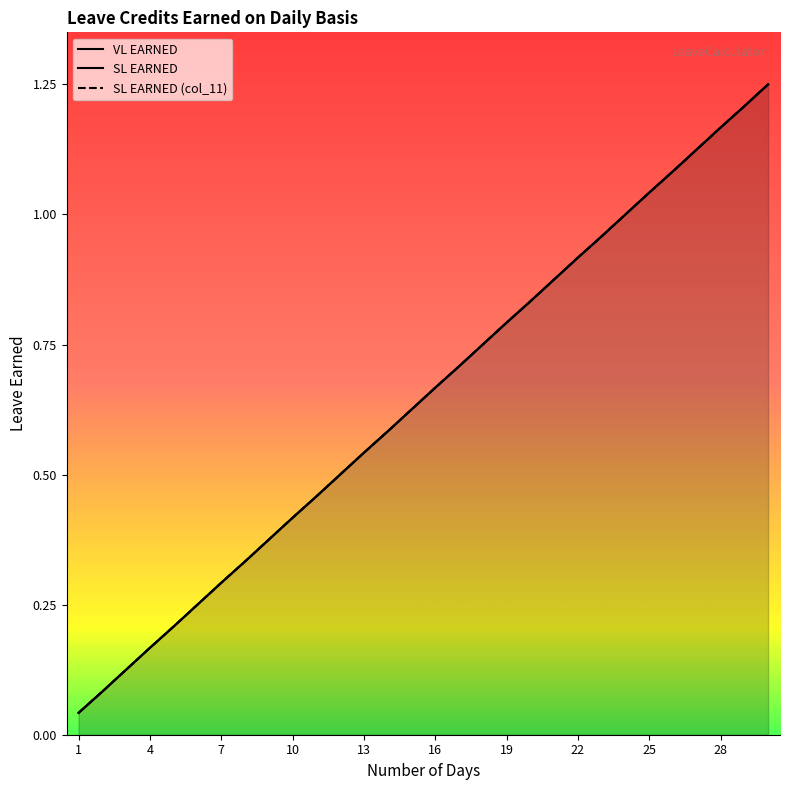

At which label is VL EARNED closest to 0?

1